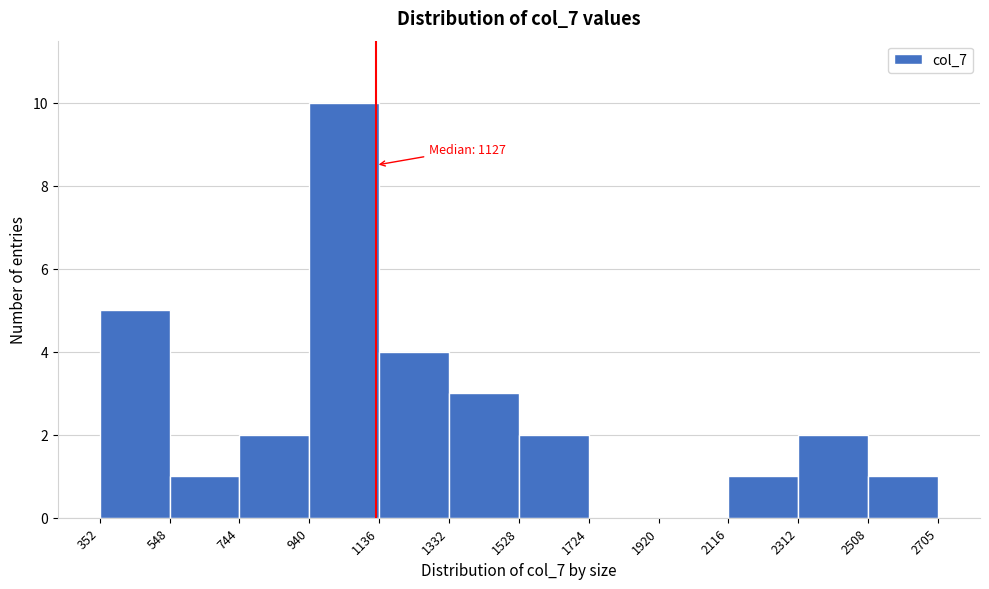

Over which range of the x-axis is the bar tallest?

940 to 1136